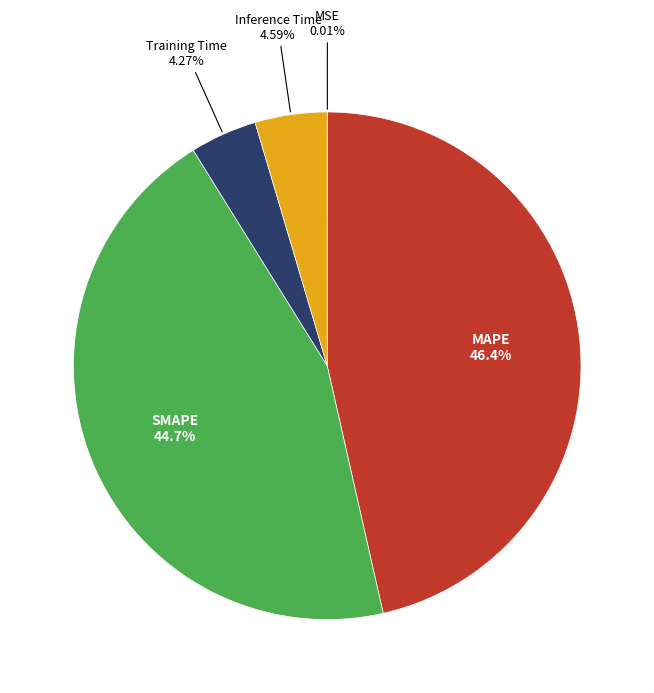

Is there any slice that represents more than half of the pie?

No